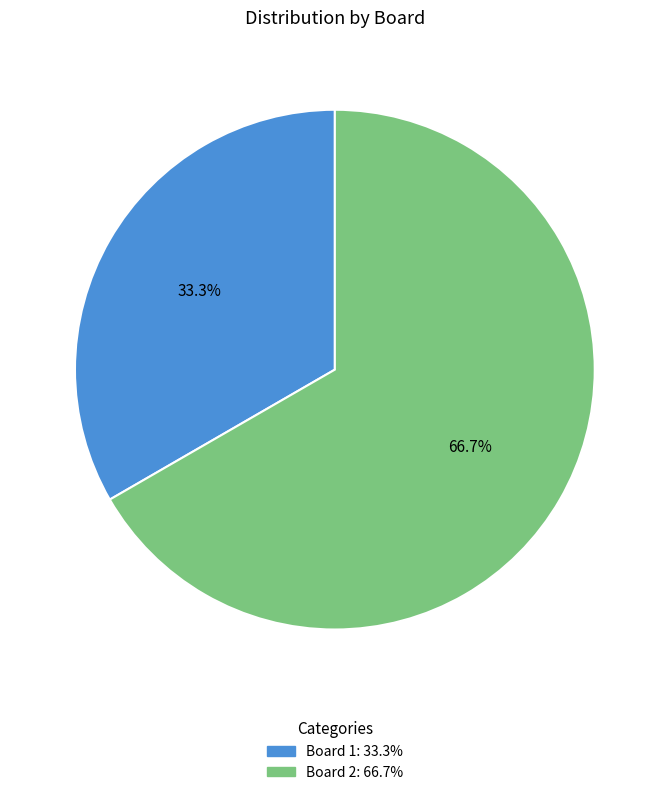

Rank the categories by value from lowest to highest.

Board 1, Board 2